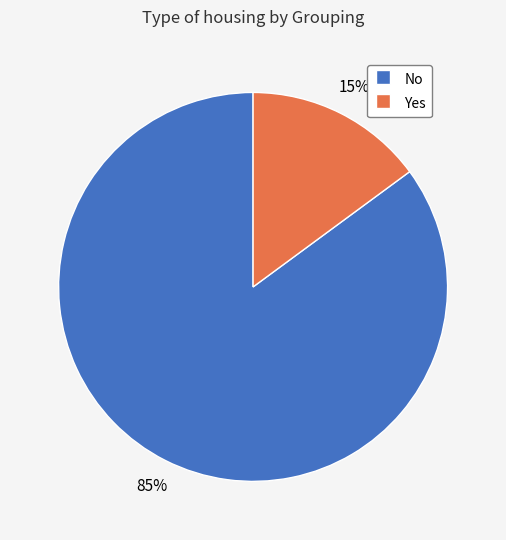

How many slices are in this pie chart?

2